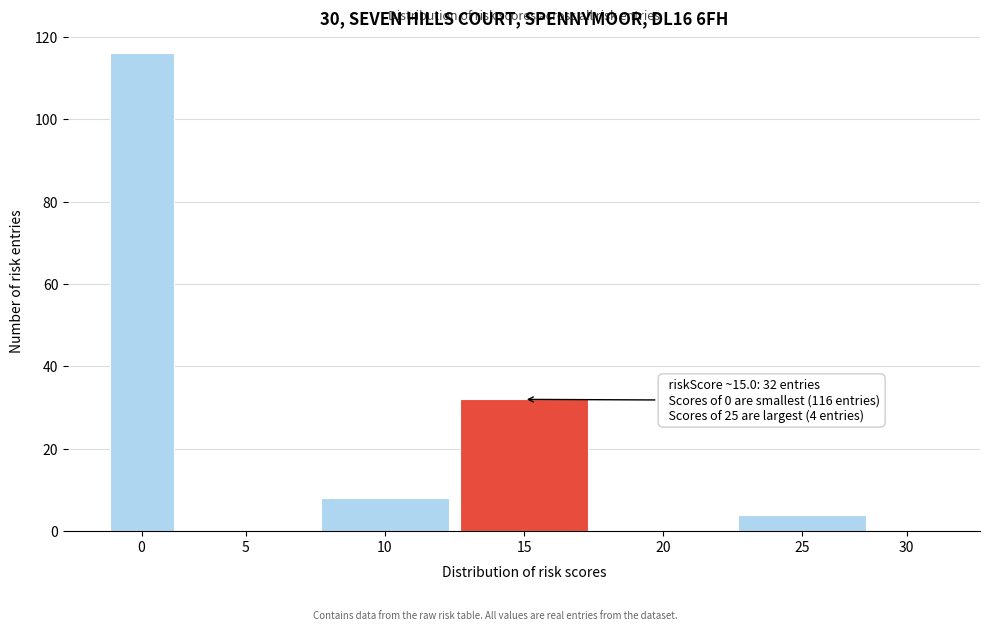

Reading right to left, transcribe all the data shown in this chart.

30=0	25=4	20=0	15=32	10=8	5=0	0=116